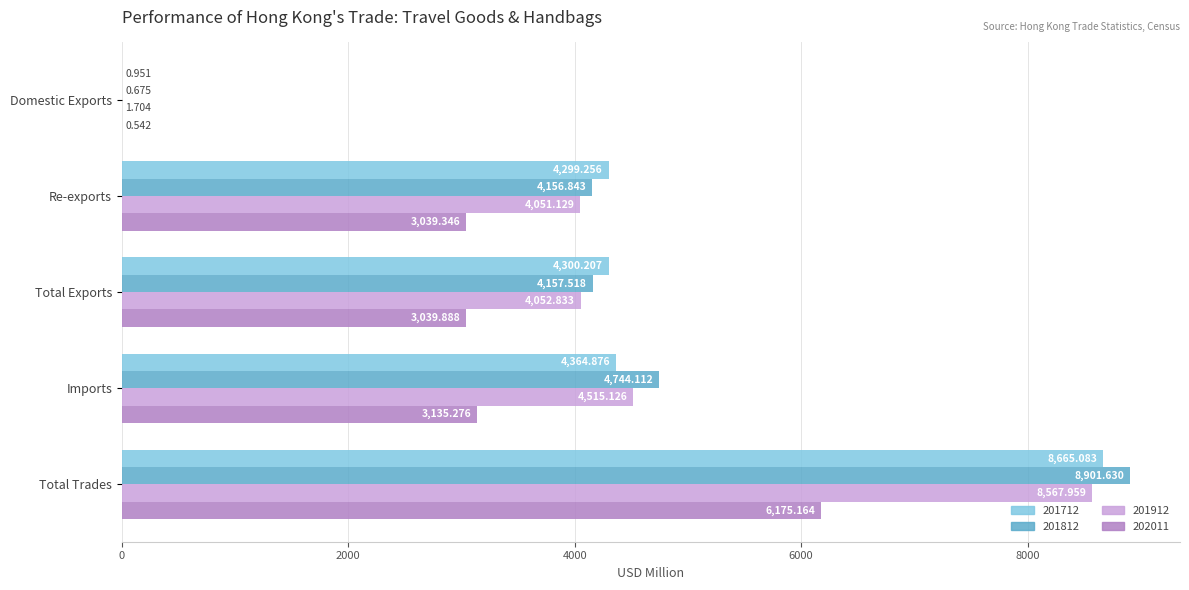

What is the total value across all series at Imports?

16759.4